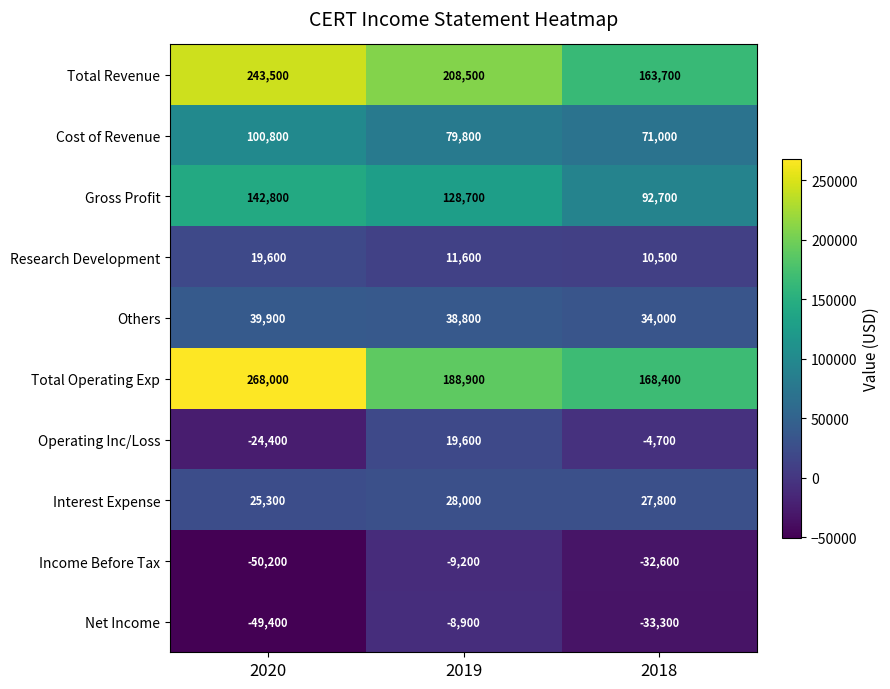

What is the difference between the Research Development values at 2018 and 2019?

1100